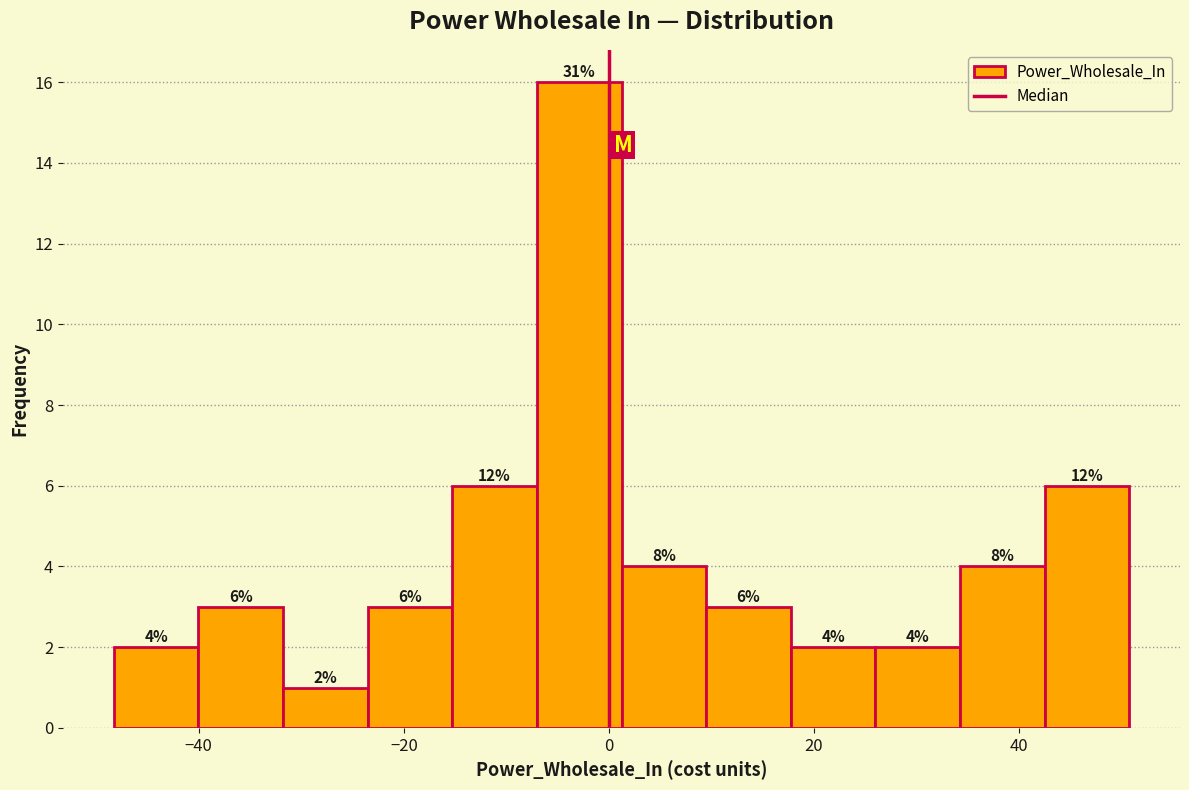

Which range on the x-axis has the tallest bar?

-8 to 2